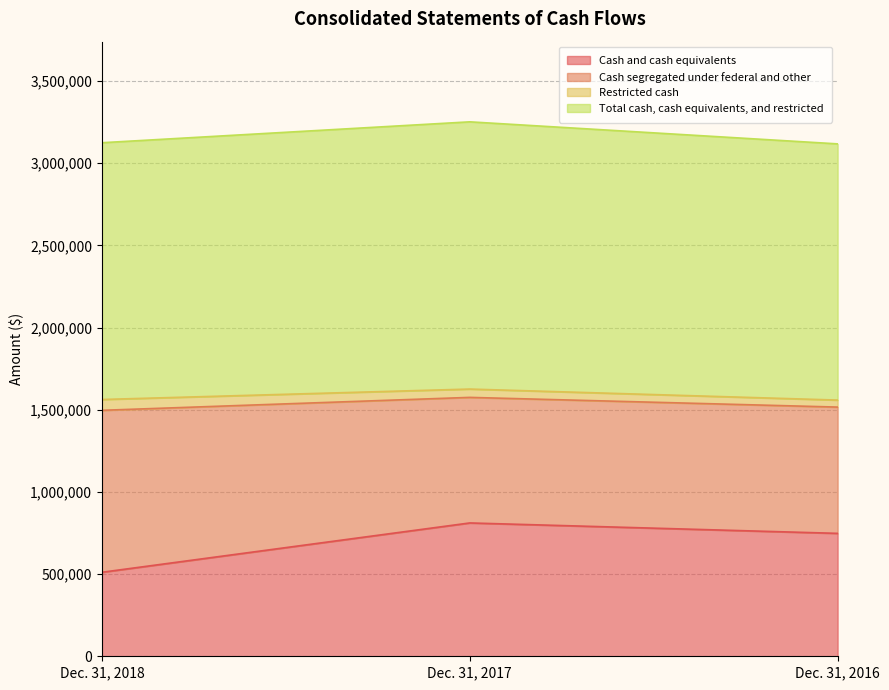

Which series has the largest total across all categories?

Total cash, cash equivalents, and restricted